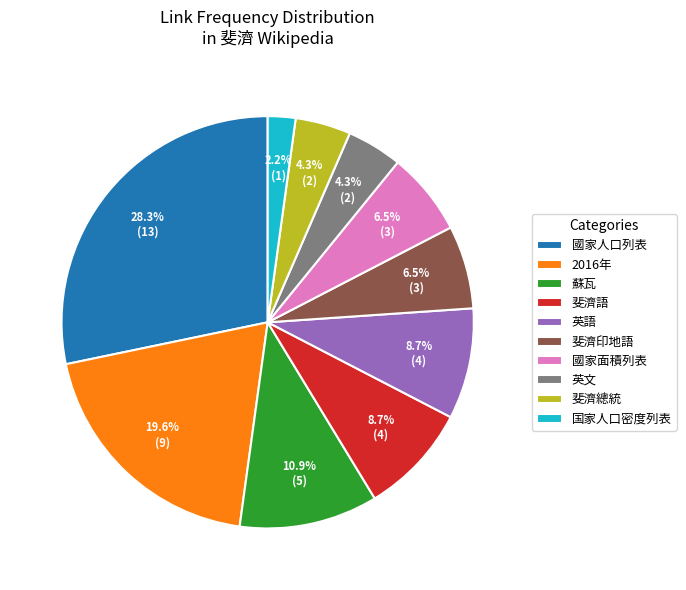

What percentage do 英語 and 英文 together represent?

13.0%